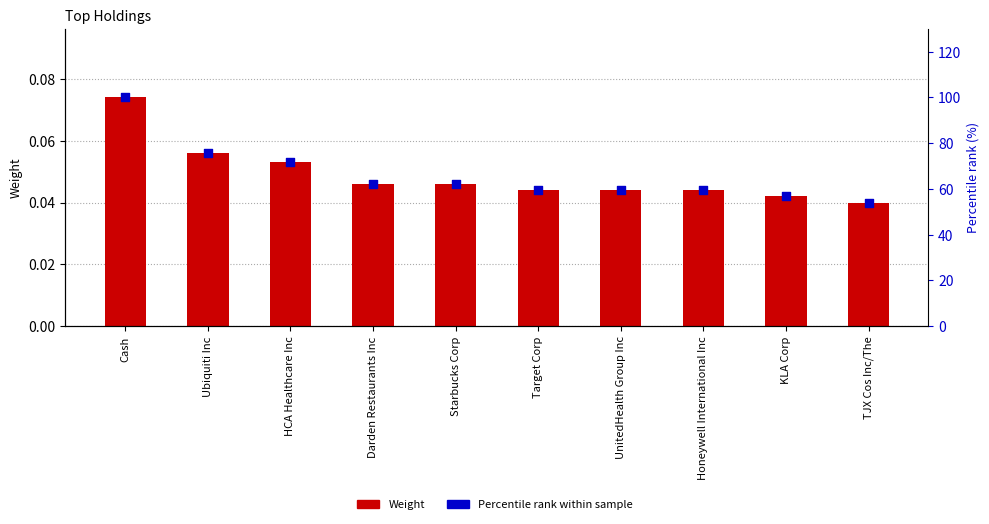

Which series reaches the minimum Y coordinate?

Weight